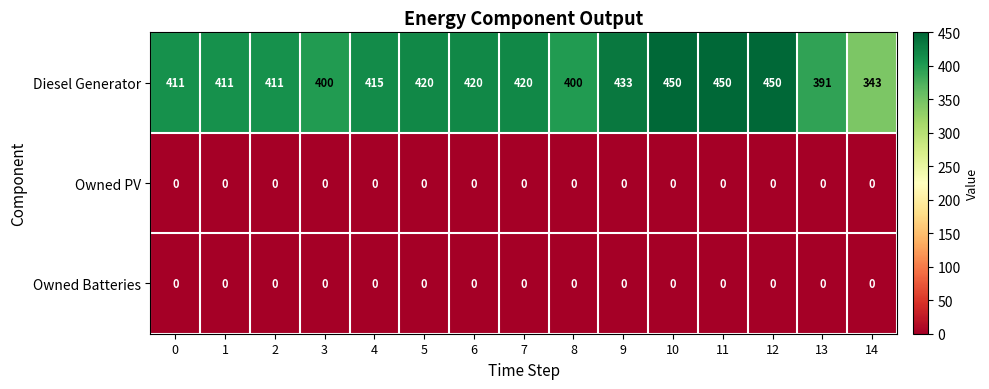

At how many categories does at least one series exceed 376?

14